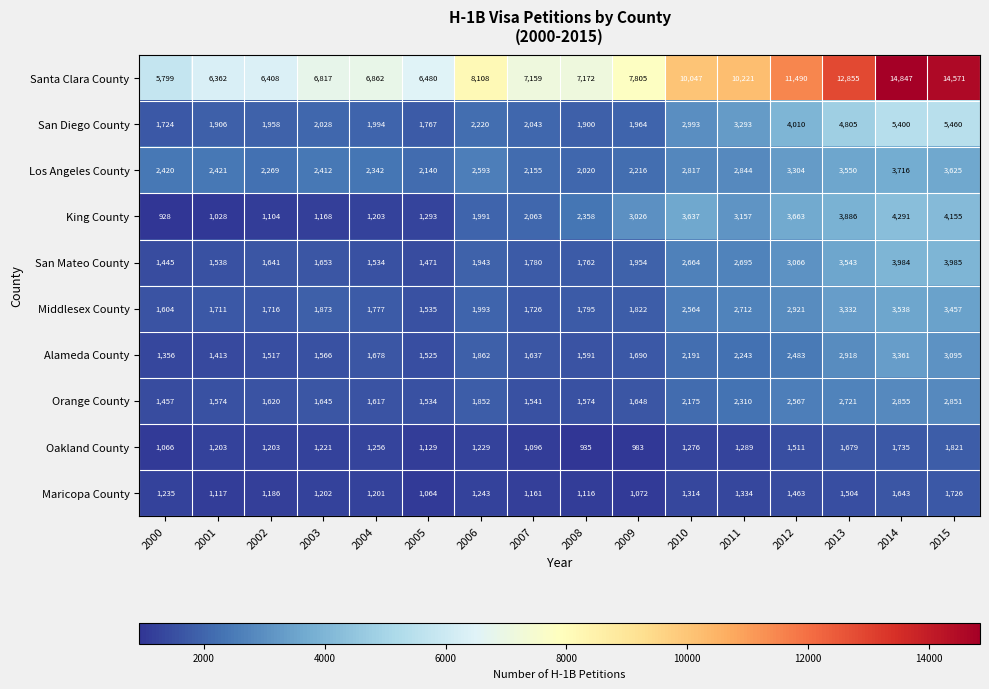

Rank the series at 2013 from lowest to highest value.

Maricopa County, Oakland County, Orange County, Alameda County, Middlesex County, San Mateo County, Los Angeles County, King County, San Diego County, Santa Clara County